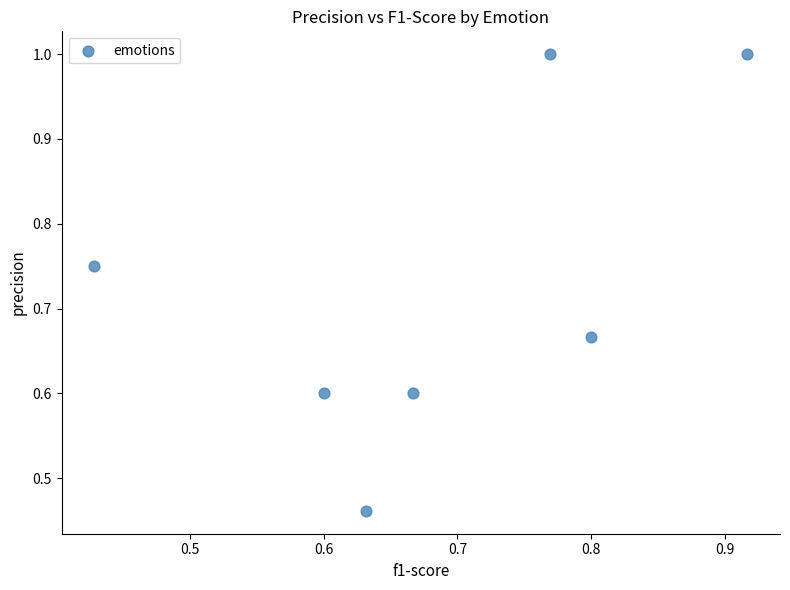

How many points are shown in the scatter plot?

7